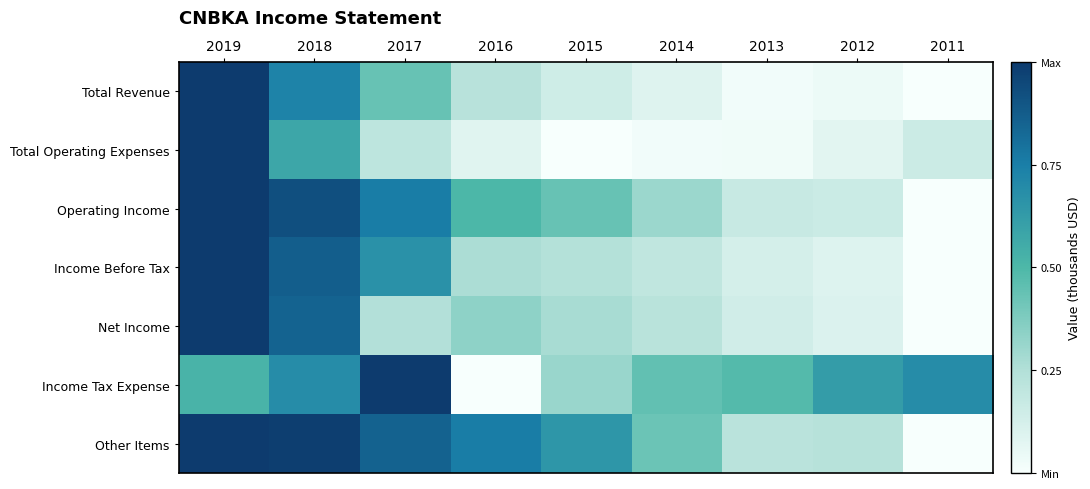

Which series changed the most between 2017 and 2011?

Other Items